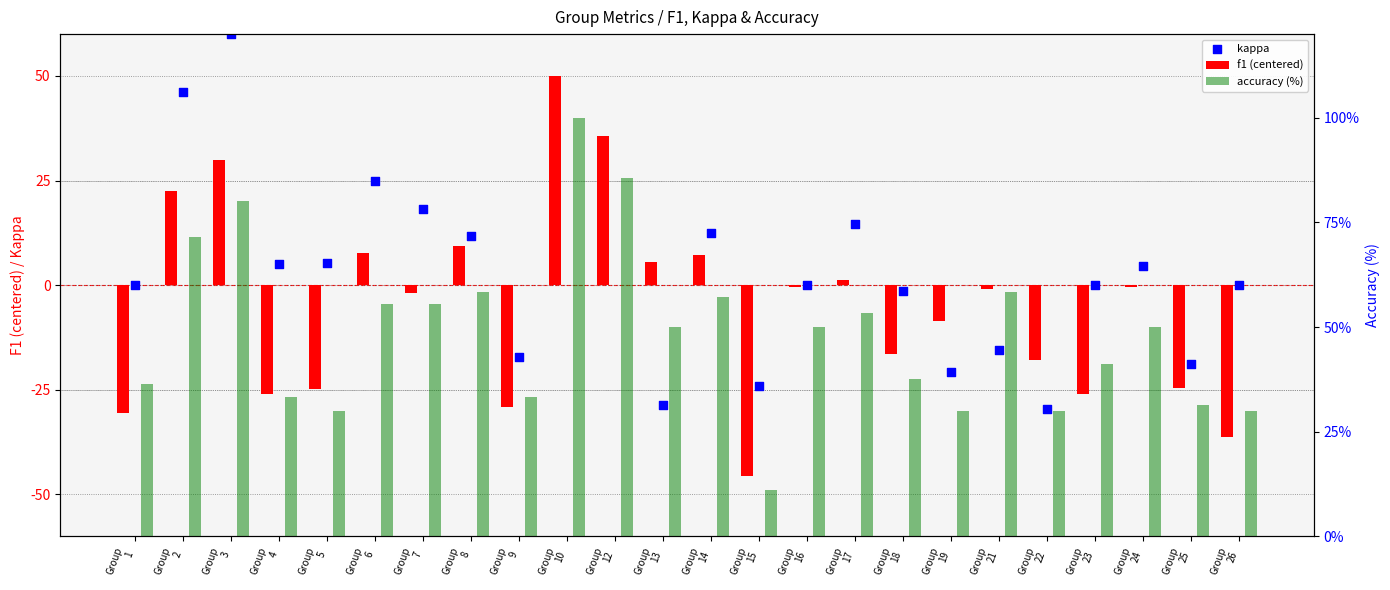

Which series reaches the maximum Y coordinate?

accuracy (%)